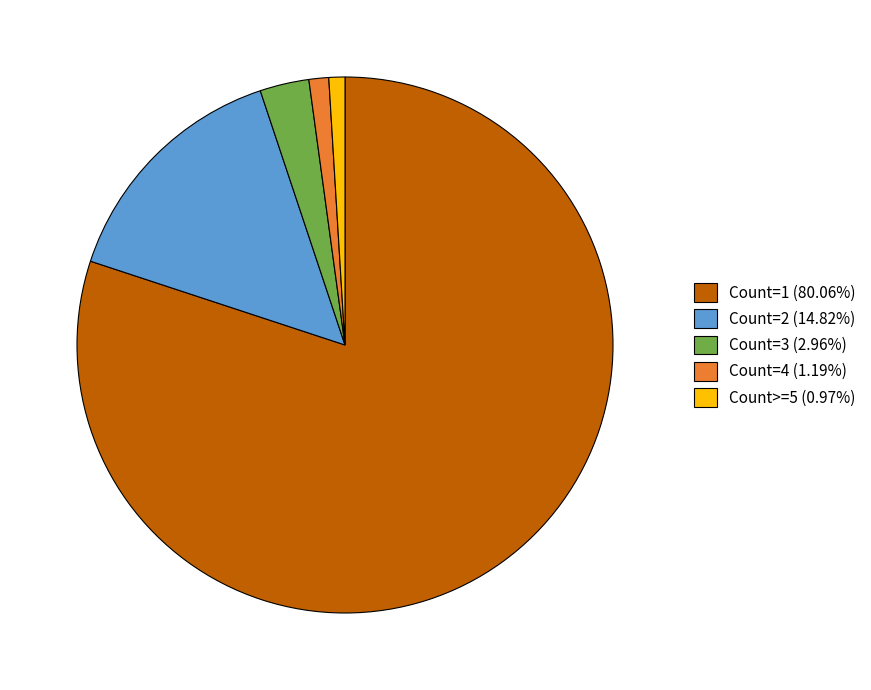

What is the ratio of the value at Count=1 (80.06%) to the value at Count=3 (2.96%)?

27.0